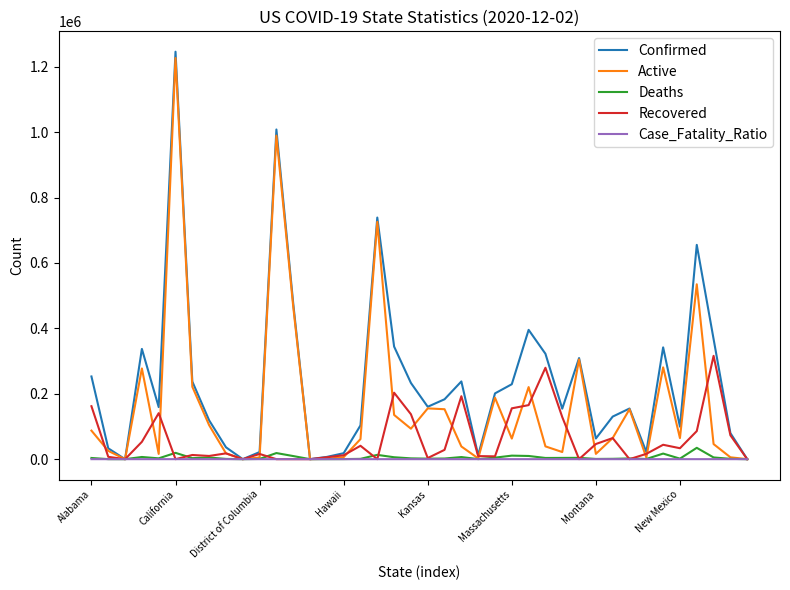

What is the sum of all Deaths values?

203823.0